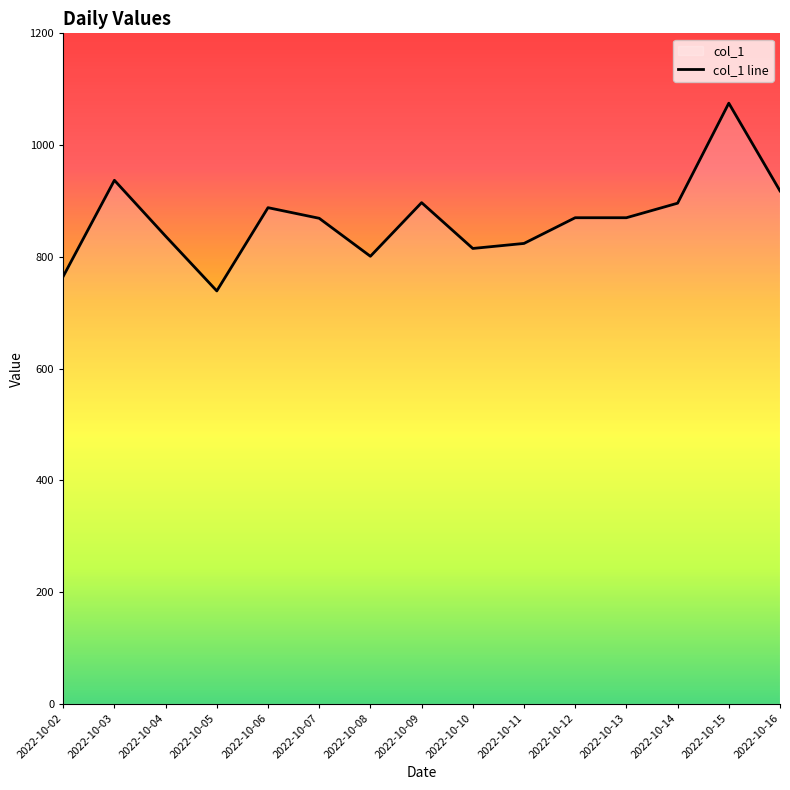

What is the minimum value shown in the chart?

739